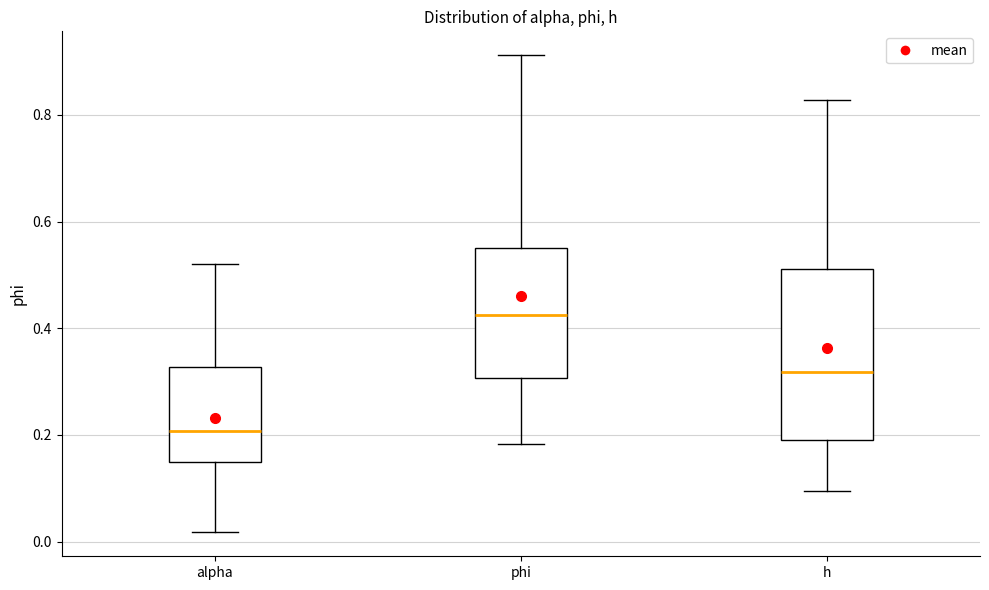

Which box has the lowest median line?

alpha